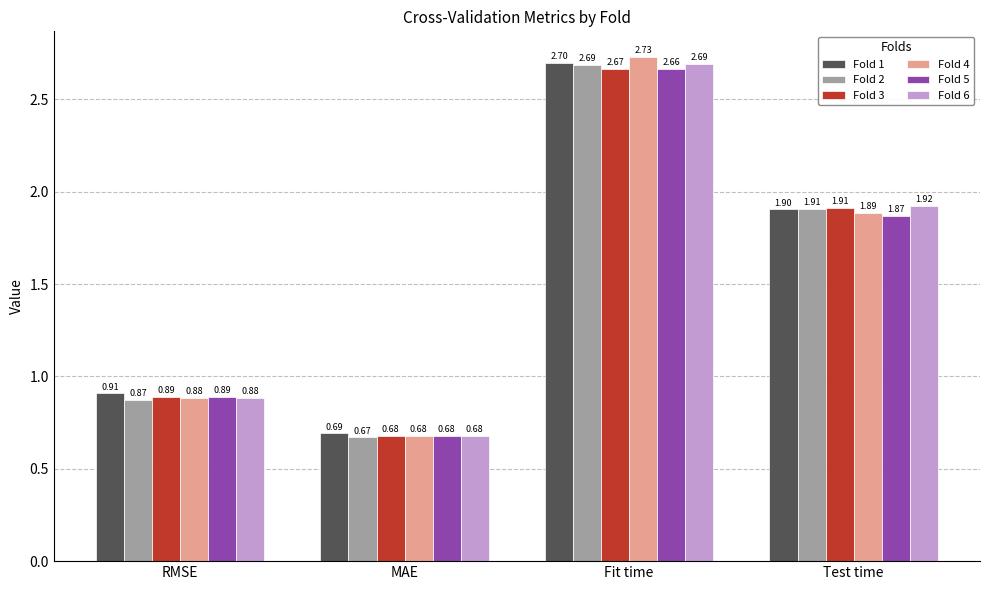

At which label does Fold 2 reach its peak?

Fit time